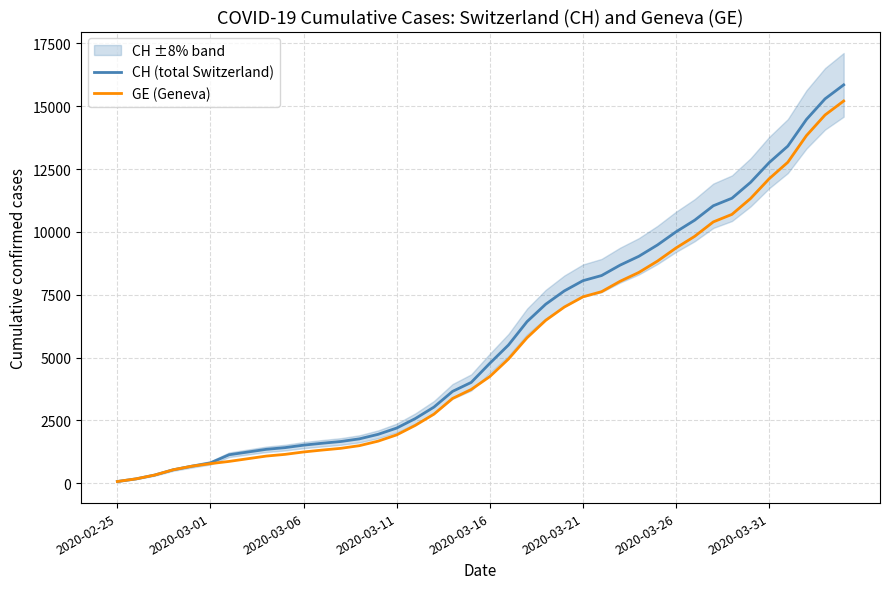

Is the value of GE (Geneva) at 12 greater than the value of CH (total Switzerland) at 13?

No